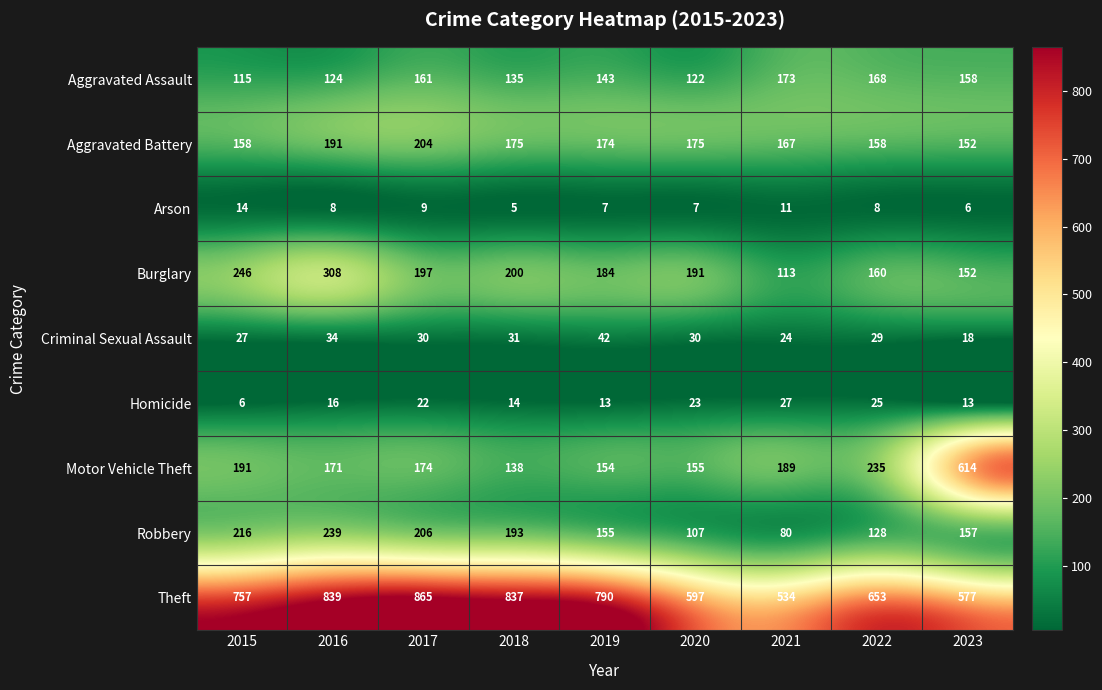

True or false: Homicide has a value of 36 at 2021.

False